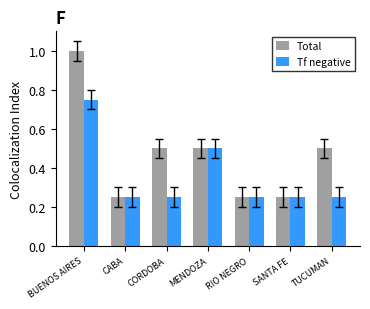

Between BUENOS AIRES and SANTA FE, which series saw the biggest shift?

Total